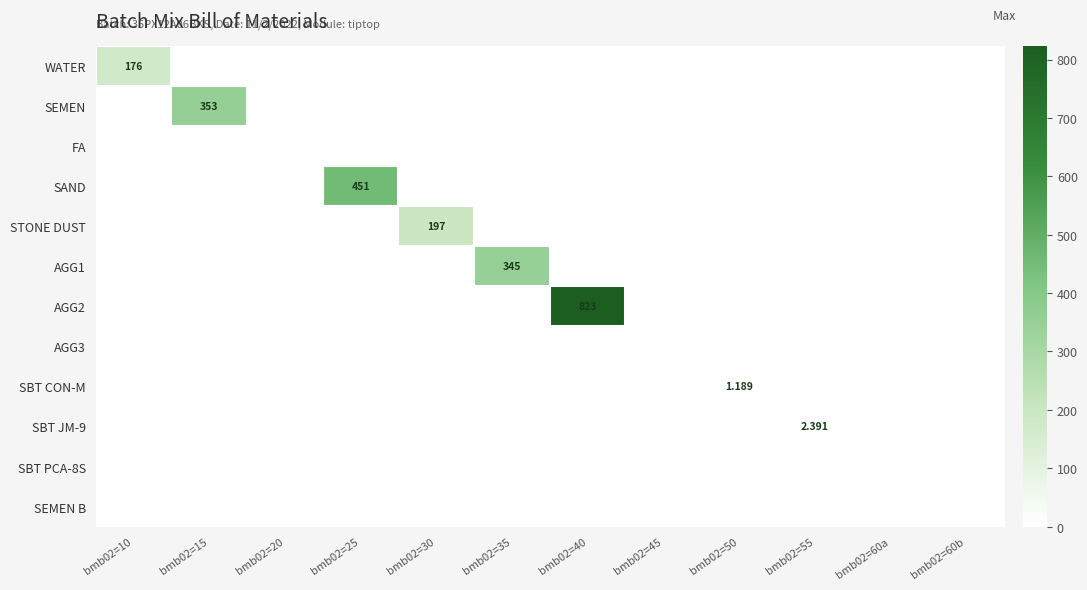

Rank the series at bmb02=10 from lowest to highest value.

SEMEN, FA, SAND, STONE DUST, AGG1, AGG2, AGG3, SBT CON-M, SBT JM-9, SBT PCA-8S, SEMEN B, WATER